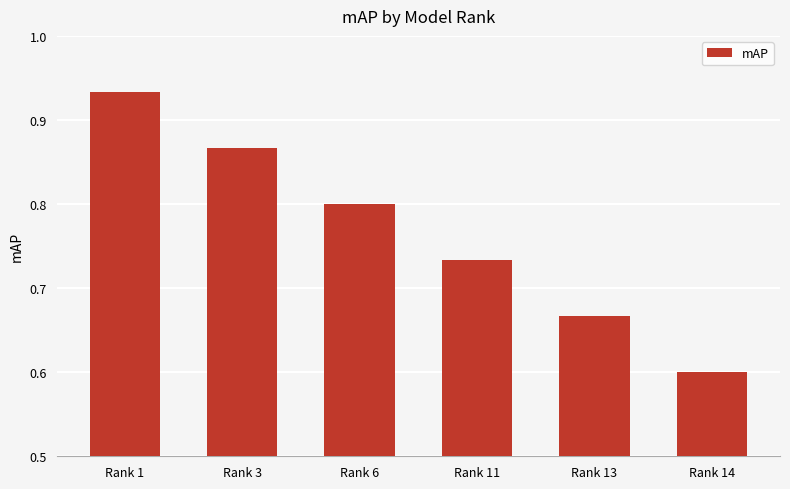

What is the sum of all values?

4.6